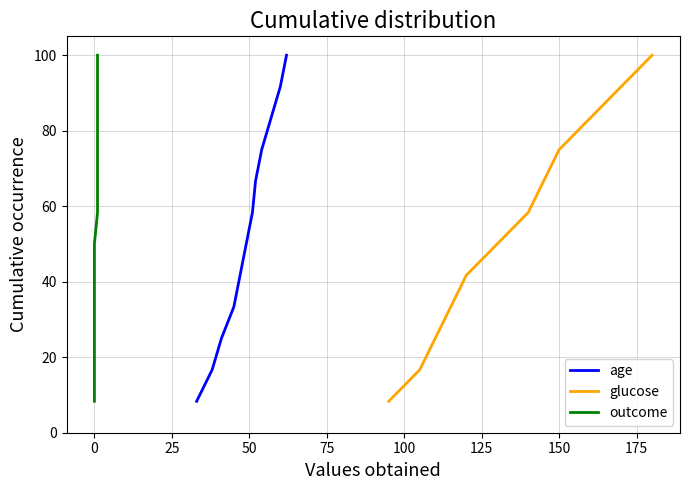

Rank the series by their maximum value, from highest to lowest.

age, glucose, outcome